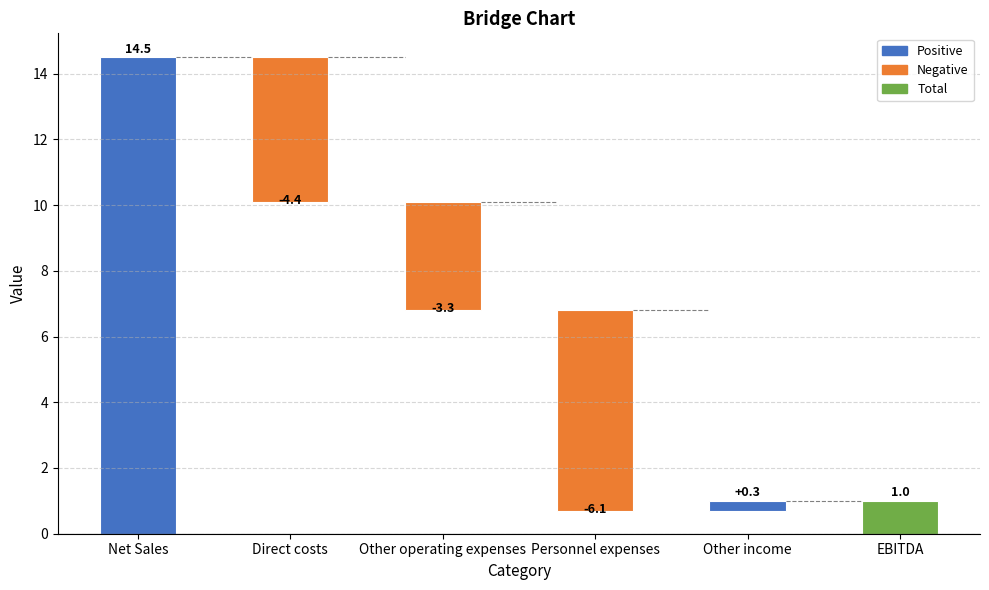

How many values are below zero?

3